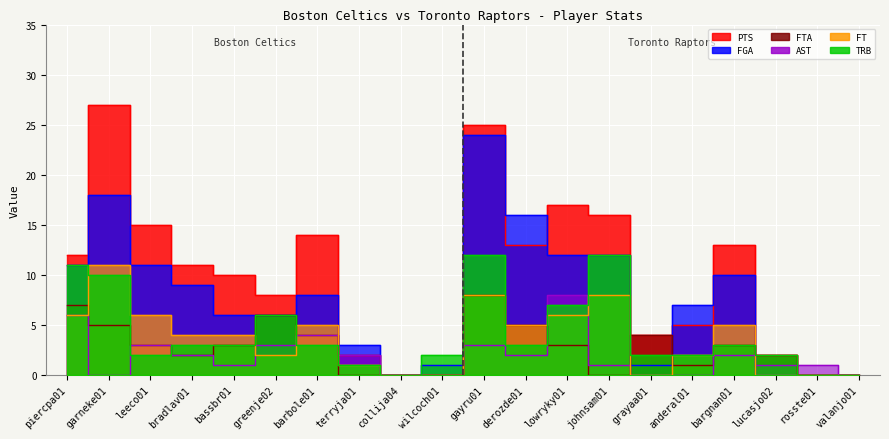

Where is the first local minimum for TRB?

leeco01